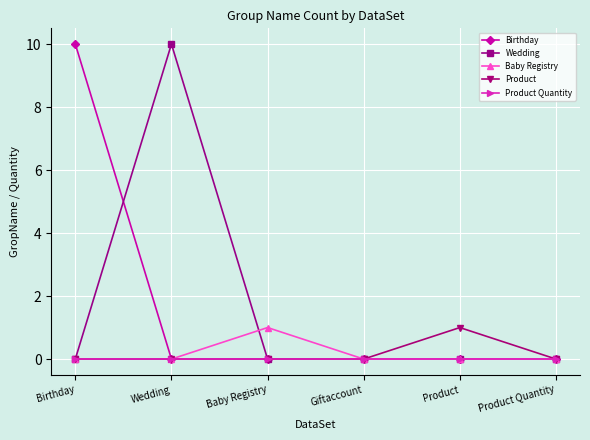

True or false: Baby Registry has a value of 0 at Product.

True